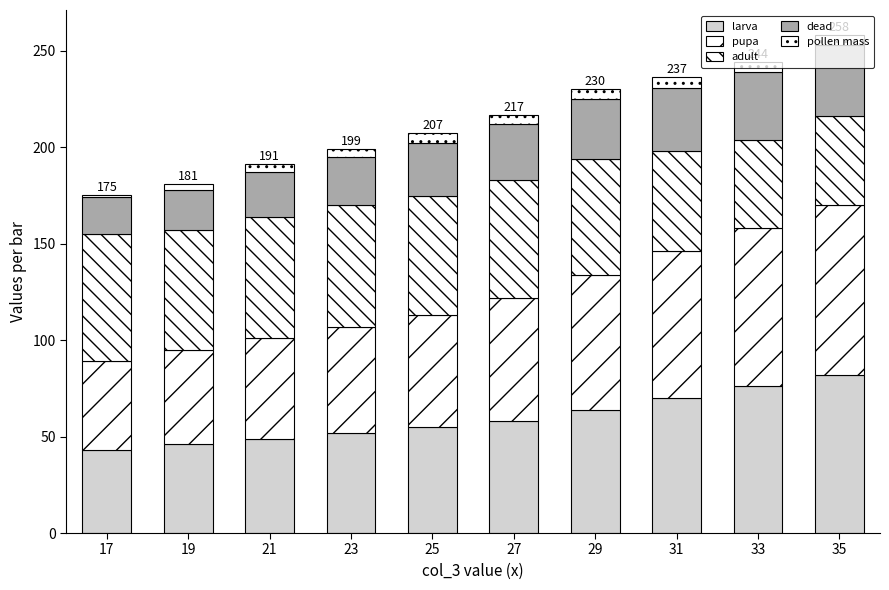

Which series has the largest range (max minus min)?

pupa